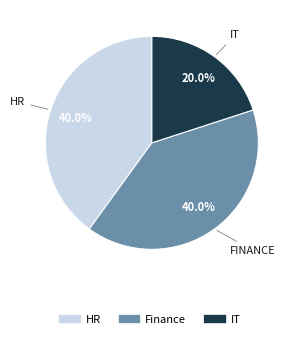

To the nearest percent, what is the combined percentage of HR and IT?

60%